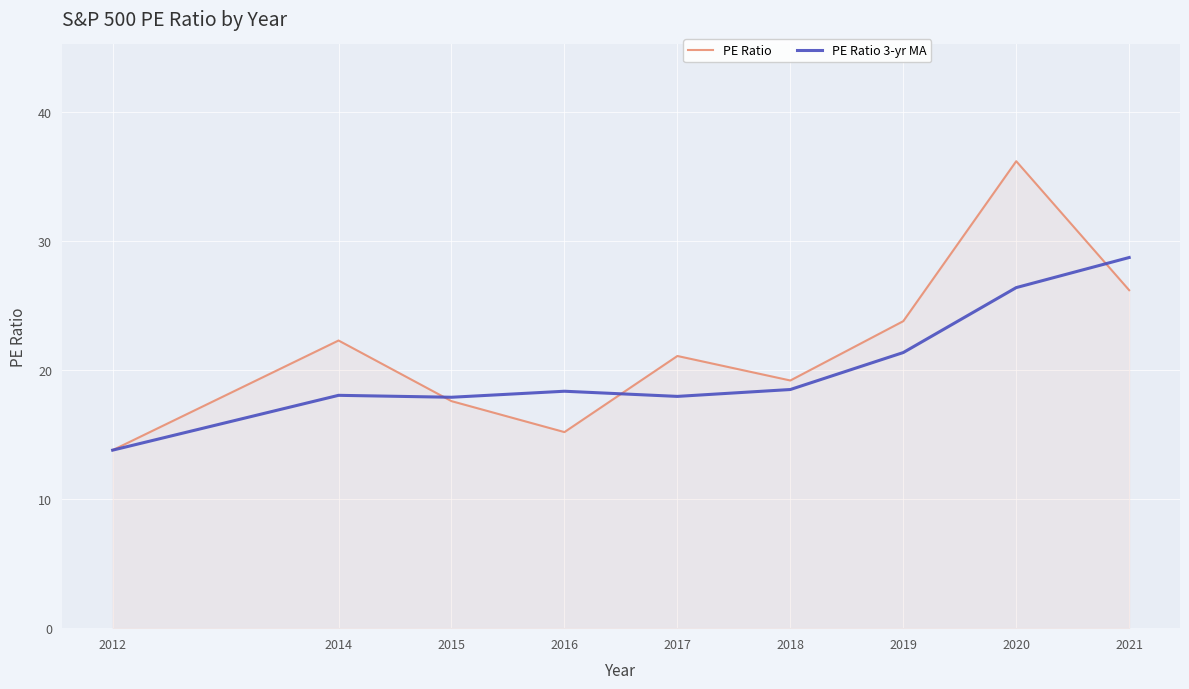

Is it true that PE Ratio equals 13.8 at 2012?

True